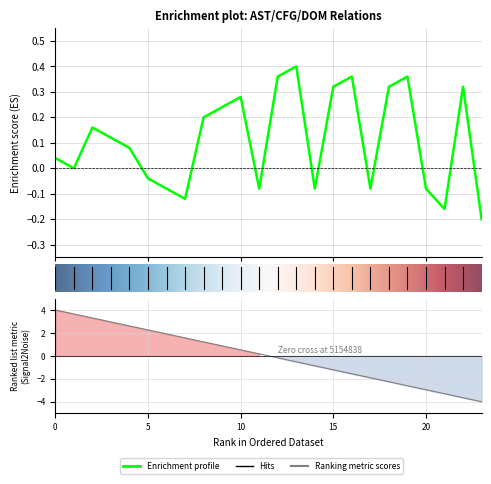

Reading left to right, list all the values displayed in this chart.

0.0	-0.0	0.2	0.1	0.1	-0.0	-0.1	-0.1	0.2	0.2	0.3	-0.1	0.4	0.4	-0.1	0.3	0.4	-0.1	0.3	0.4	-0.1	-0.2	0.3	-0.2